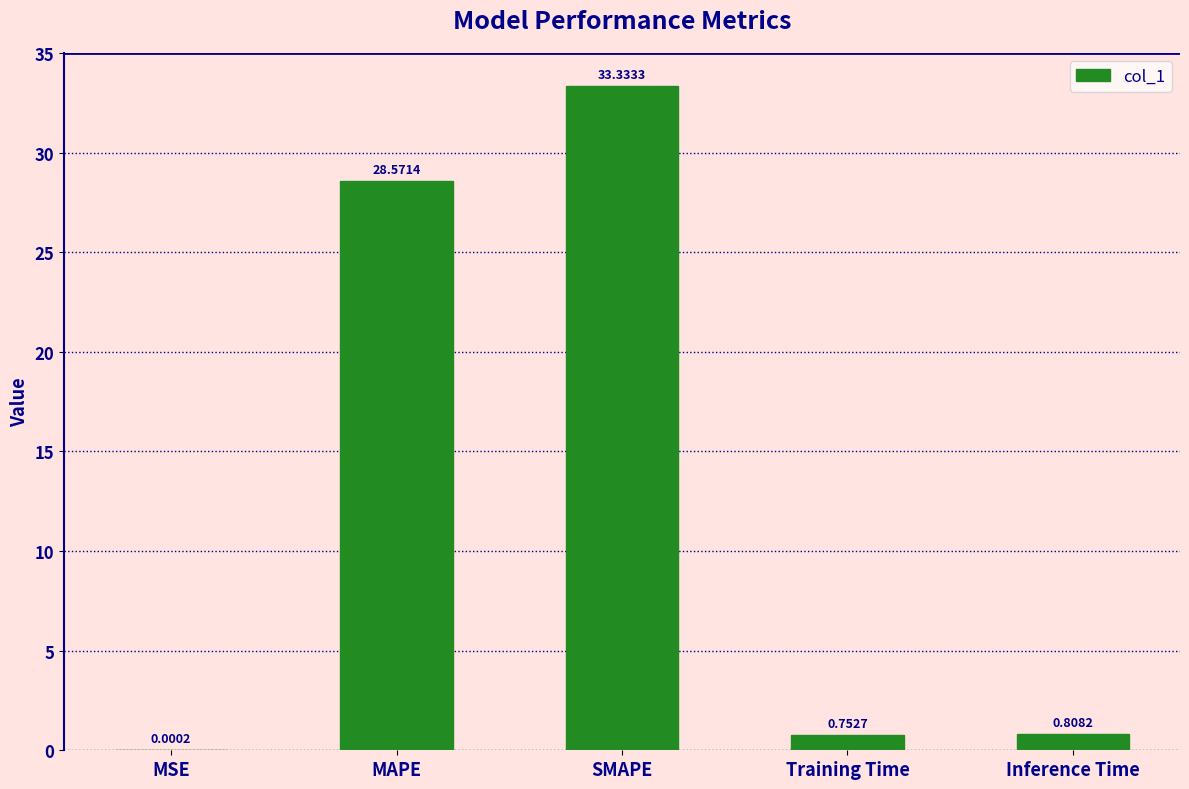

What is the change in value from MSE to Inference Time?

+0.8